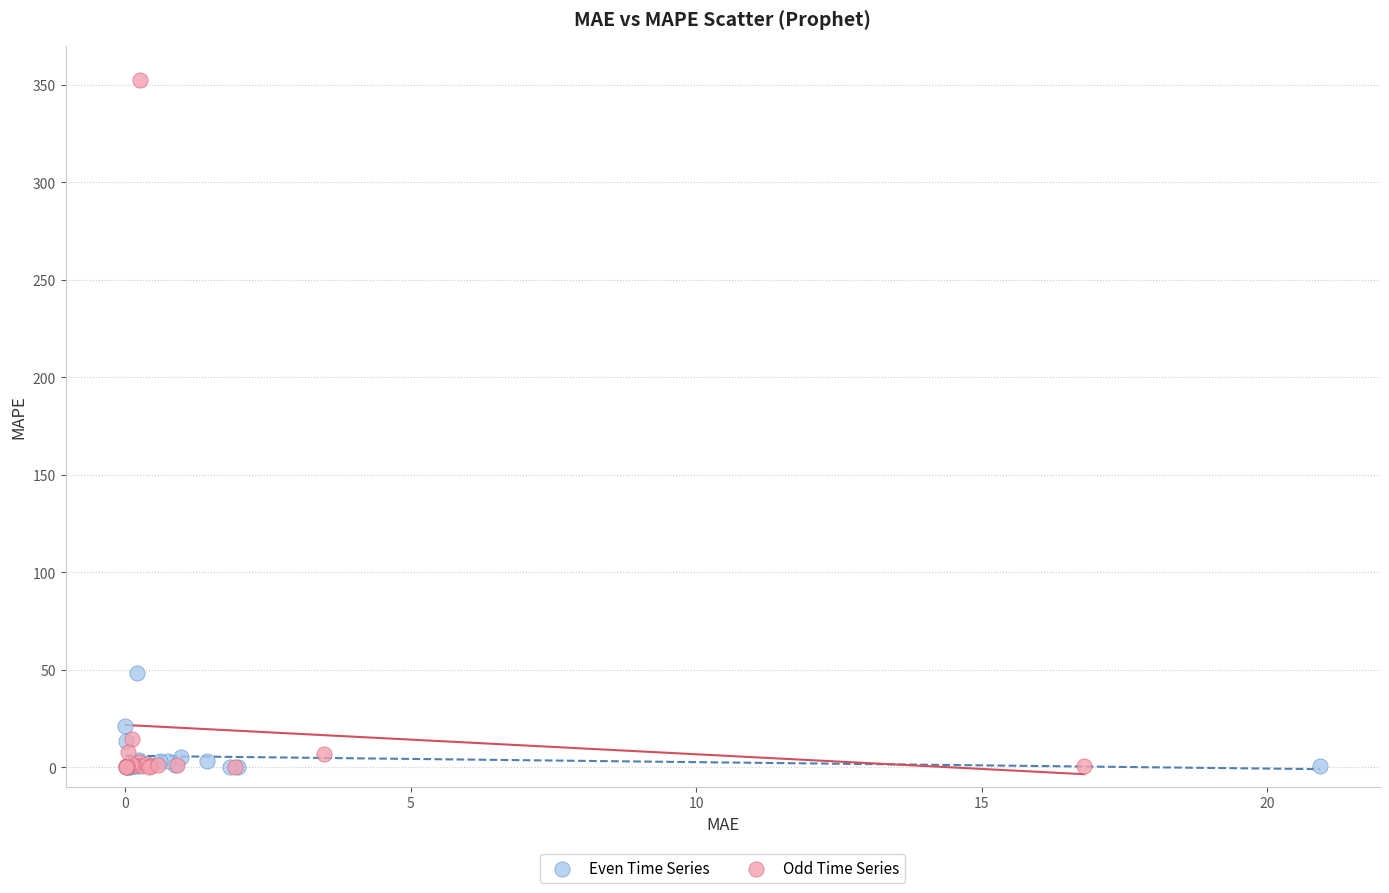

What are all the series names shown in the legend?

Even Time Series, Odd Time Series